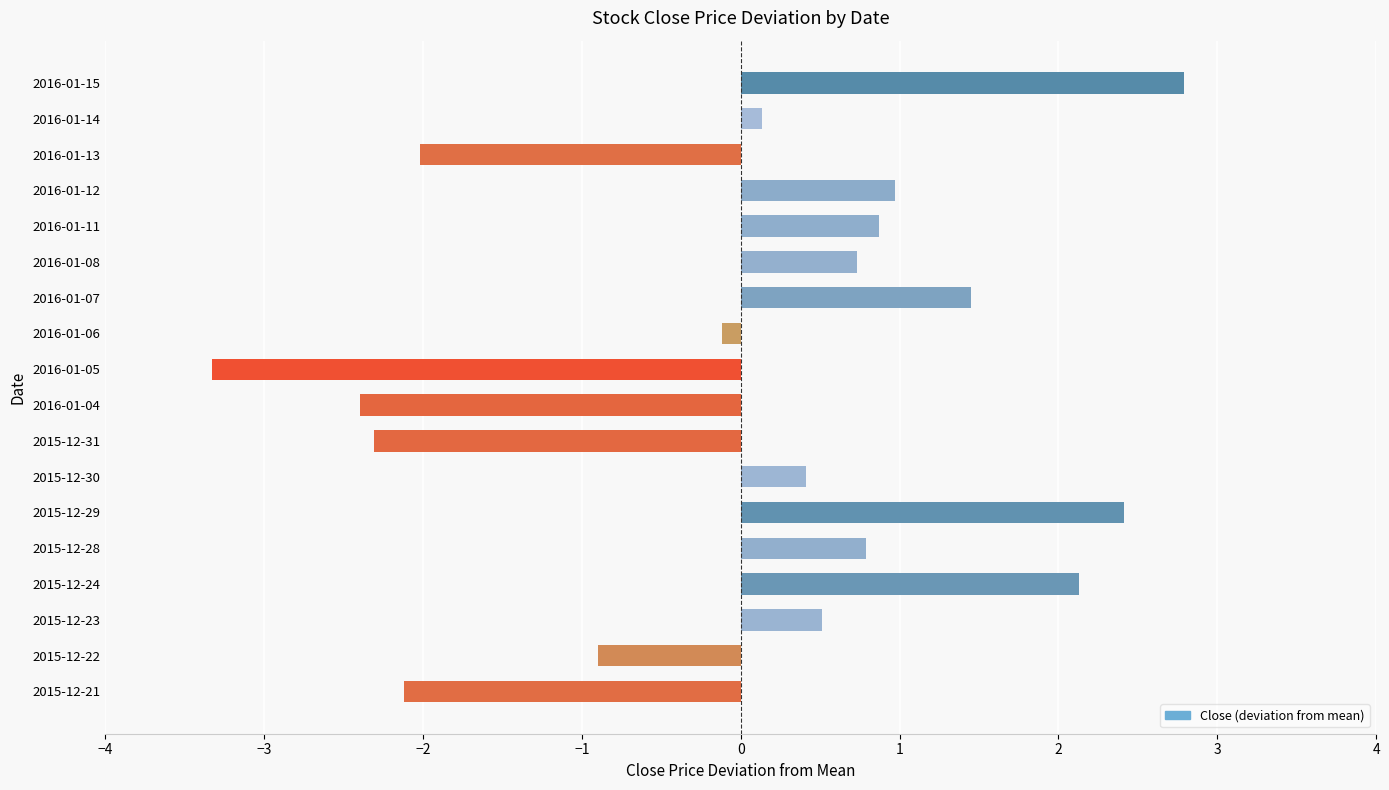

Between 2016-01-04 and 2016-01-13, which is larger?

2016-01-13